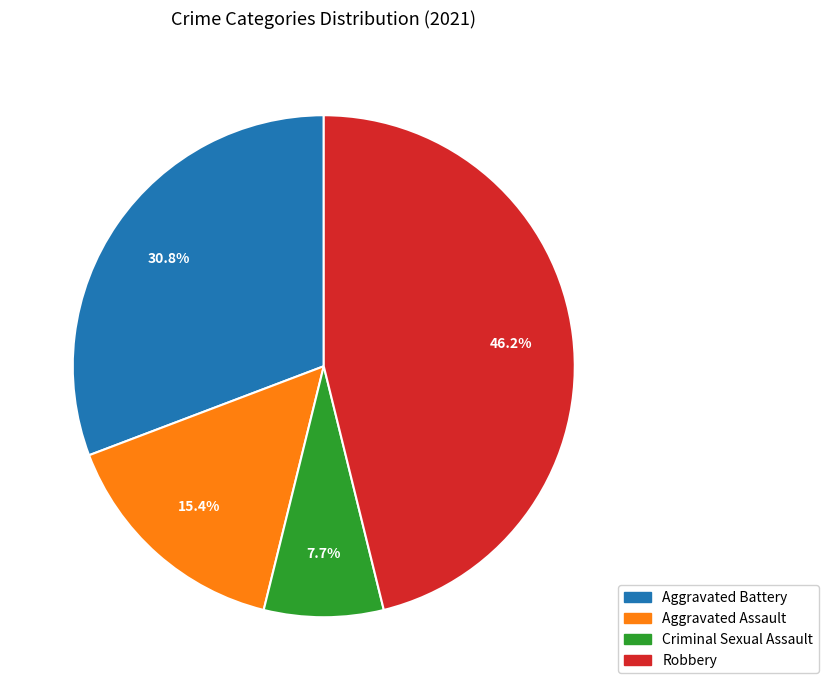

Is it true that Robbery is 46% of the pie?

True